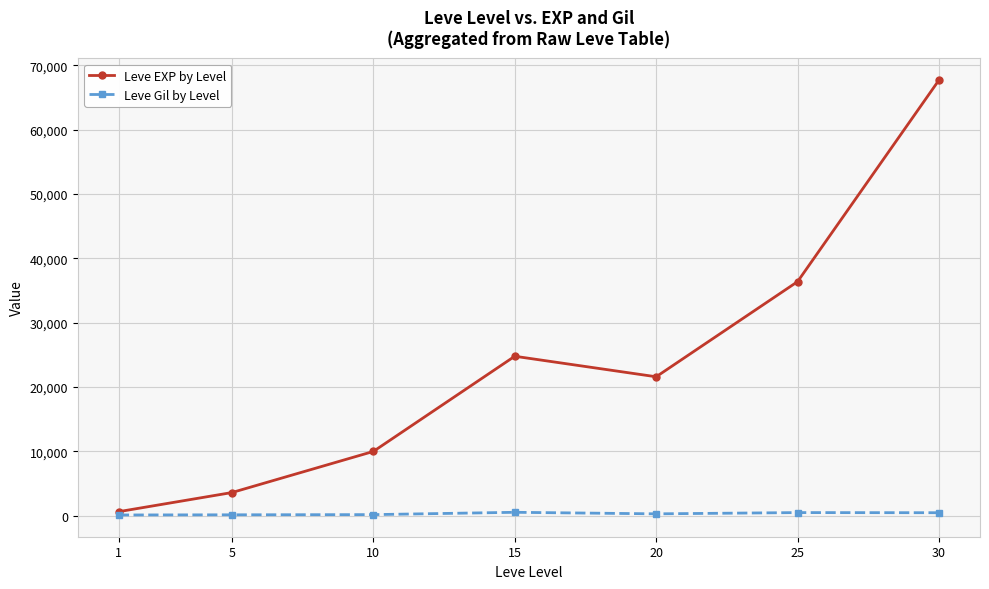

True or false: Leve Gil by Level has more than 0 points higher than both neighbors.

True